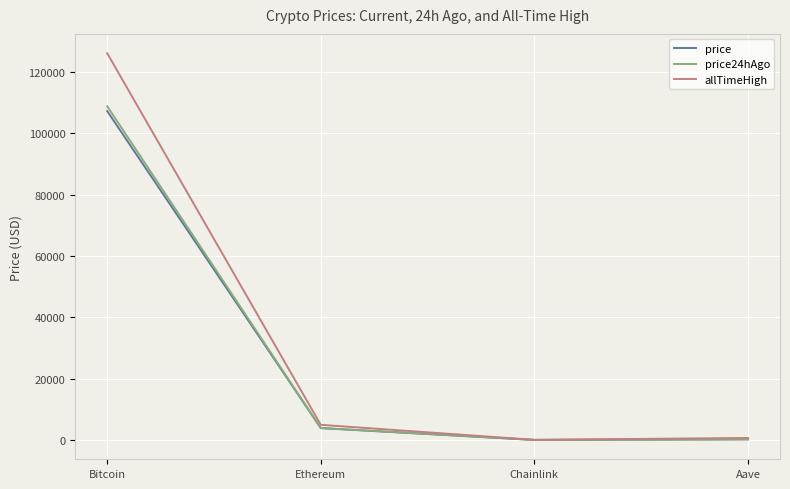

The allTimeHigh series shows 126080.0 at Bitcoin. True or false?

True